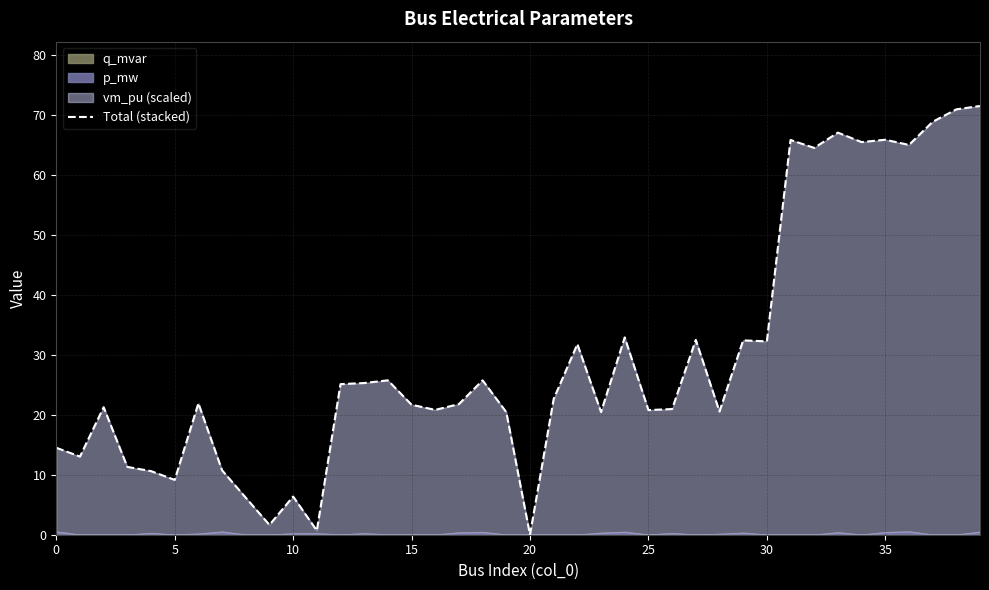

How many data points are above 21?

23